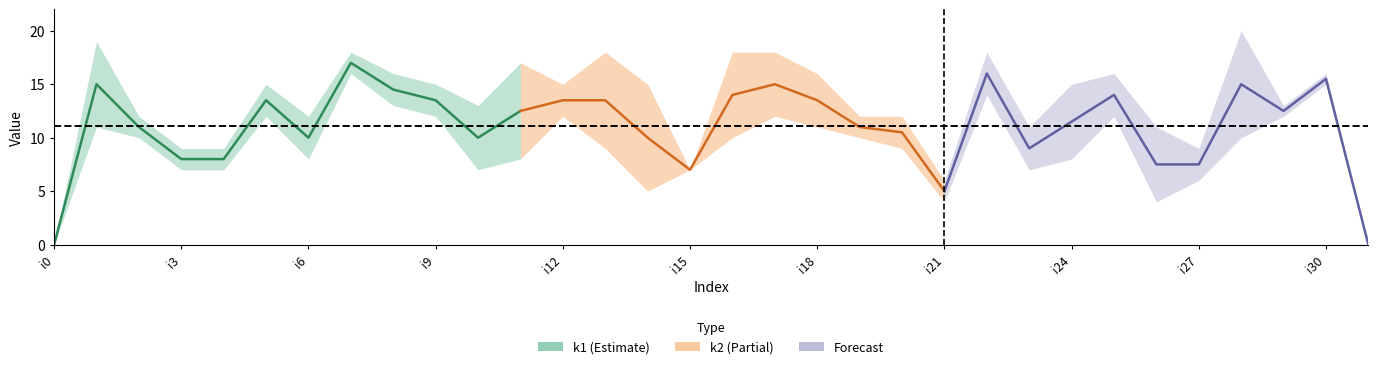

At which label does k1 reach its minimum?

i0